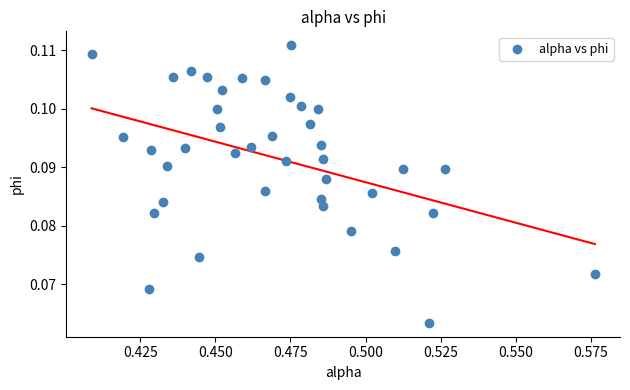

How many data points are displayed?

40